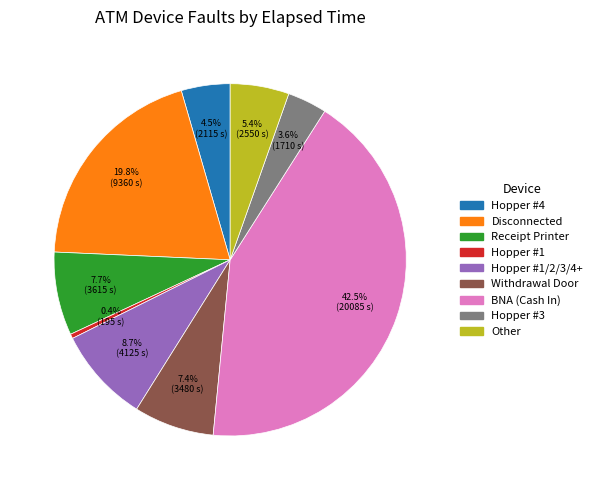

Is there any slice that represents more than half of the pie?

No